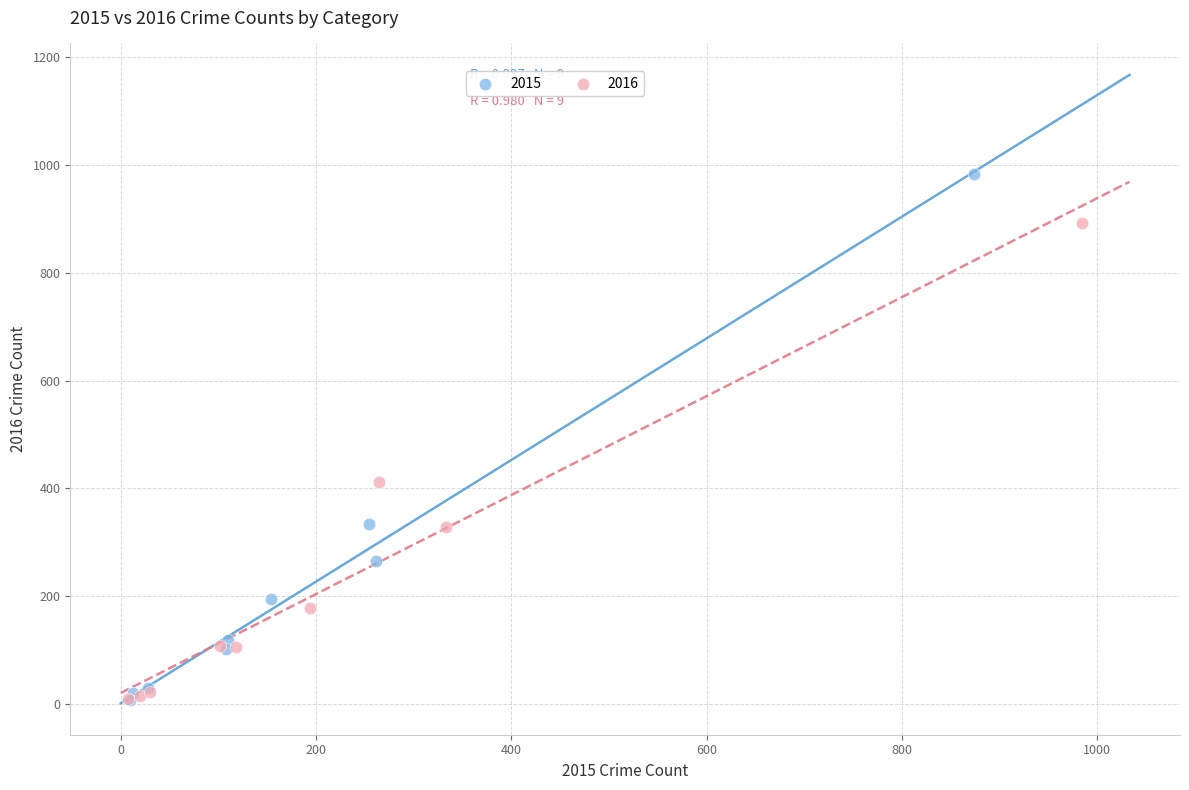

Which series has the widest spread of Y values?

2015